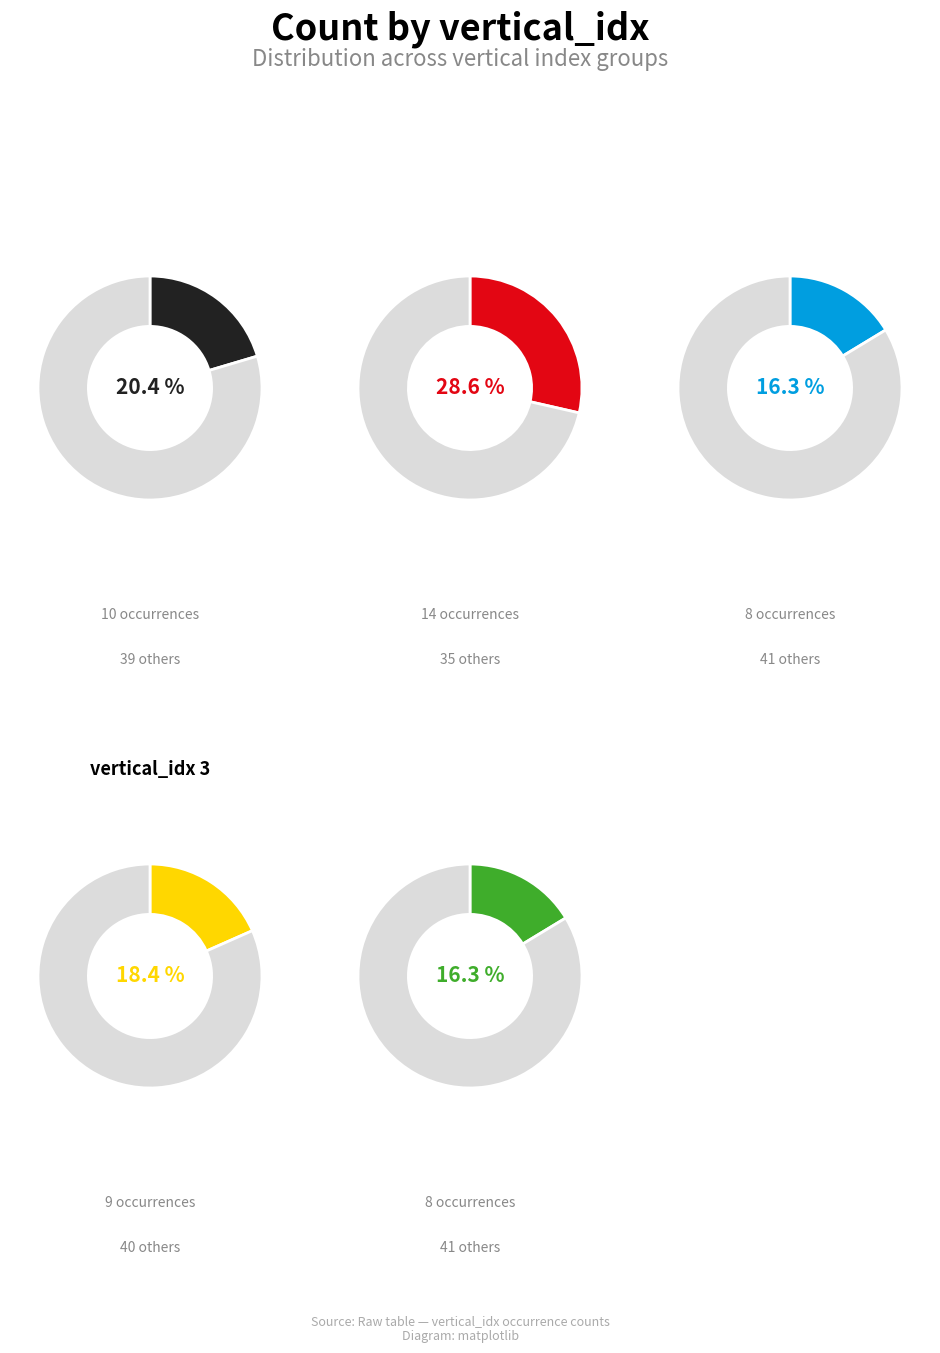

The 2 slice represents 18% of the pie. True or false?

True